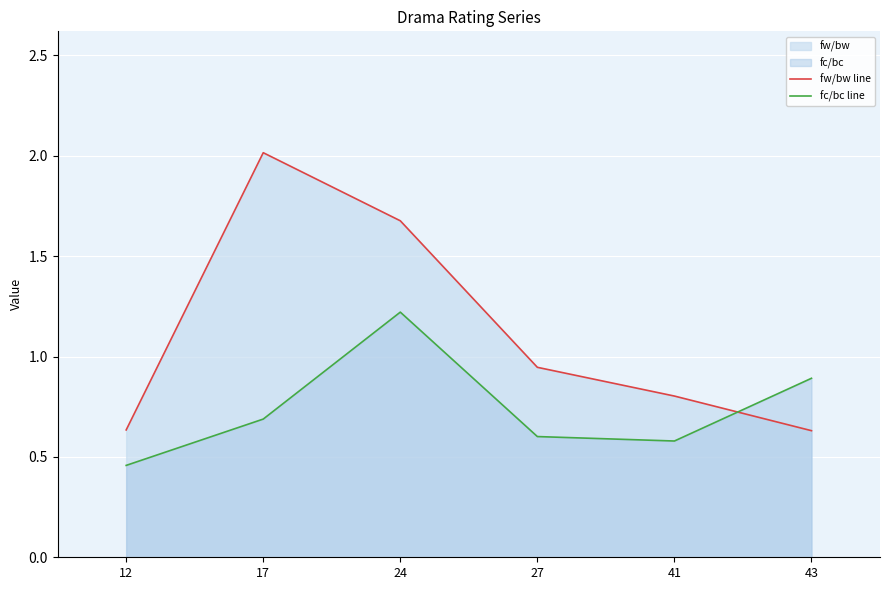

Where do fw/bw line and fc/bc line first cross each other?

41 and 43